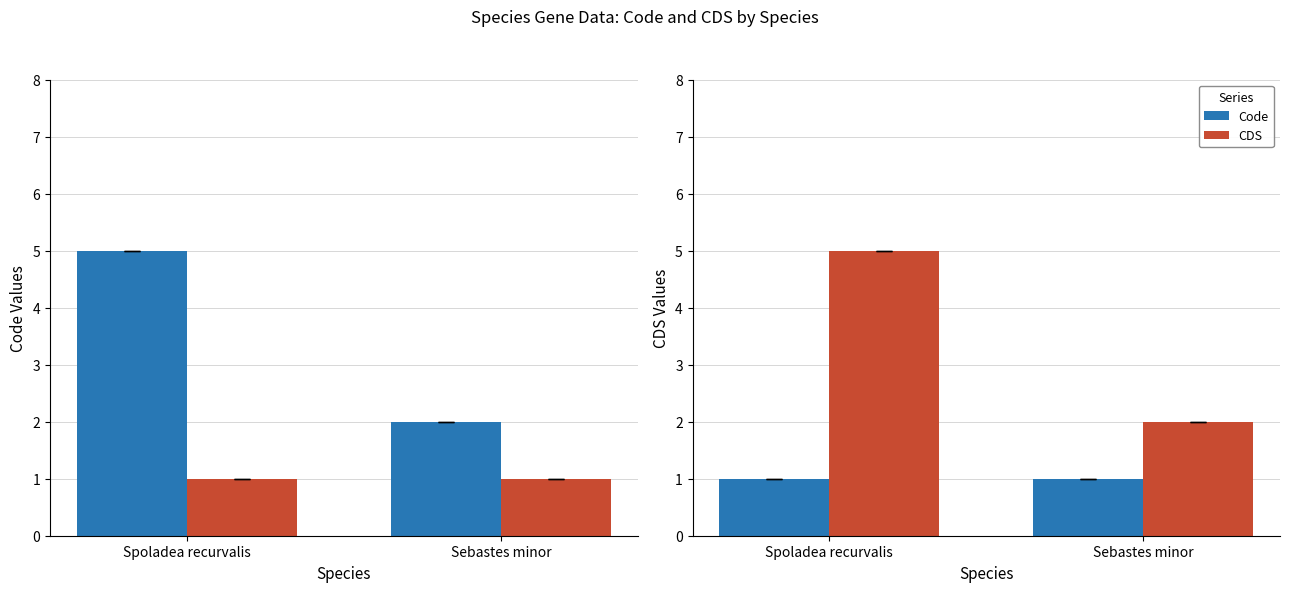

Which series has the largest range (max minus min)?

CDS